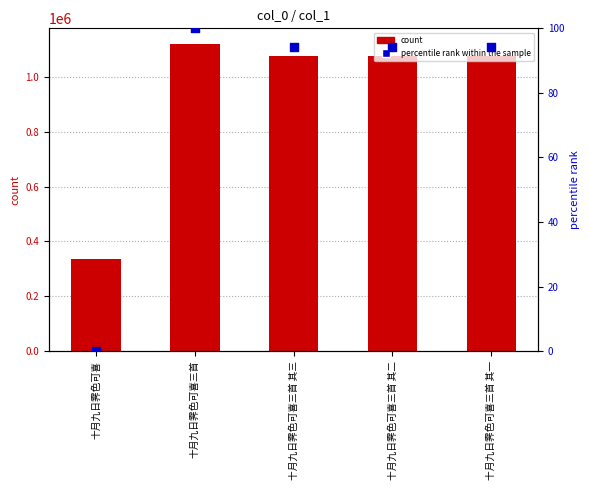

Which series has the widest spread of Y values?

col_0